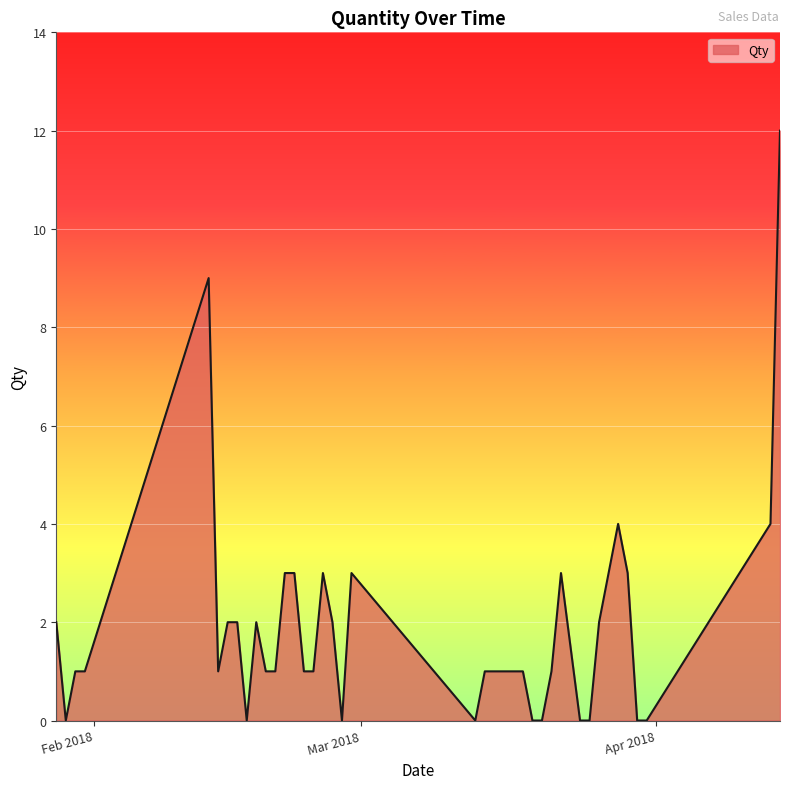

What is the difference between the maximum and minimum values?

12